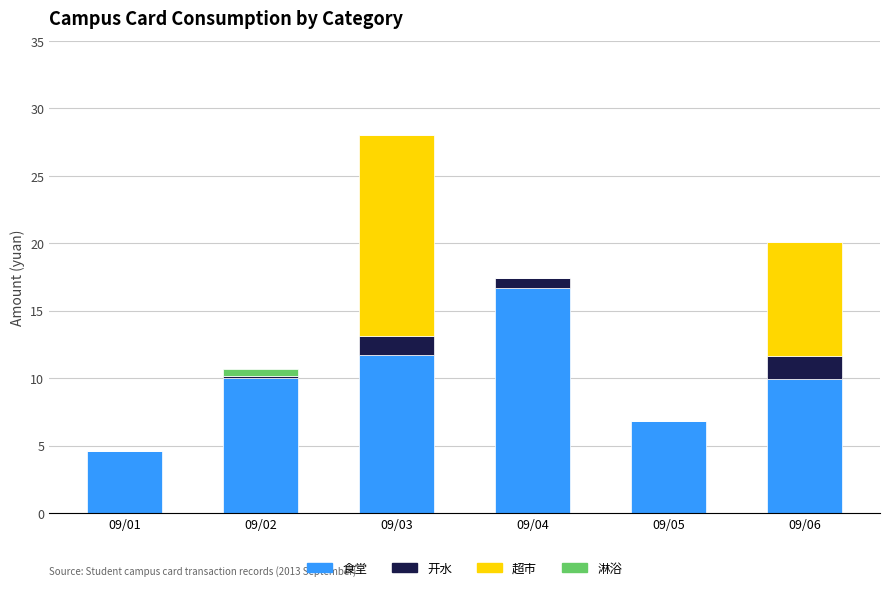

The 食堂 series shows 7.1 at 09/03. True or false?

False